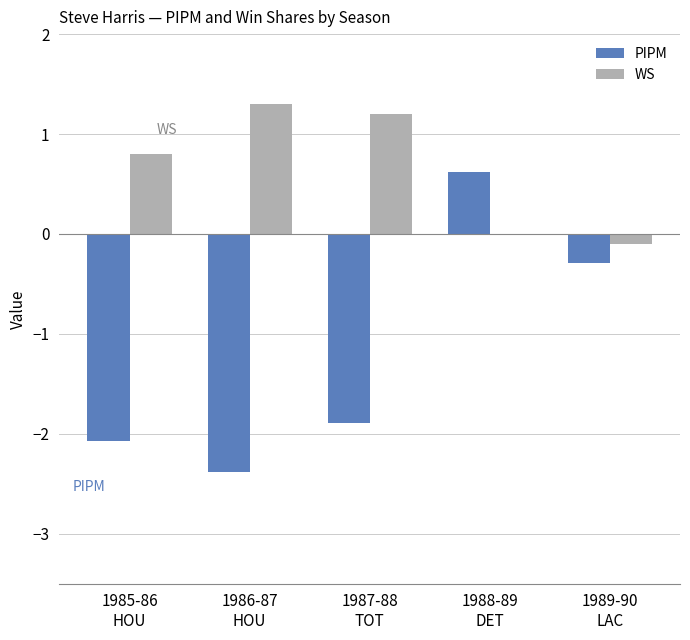

How many categories are shown in the chart?

5